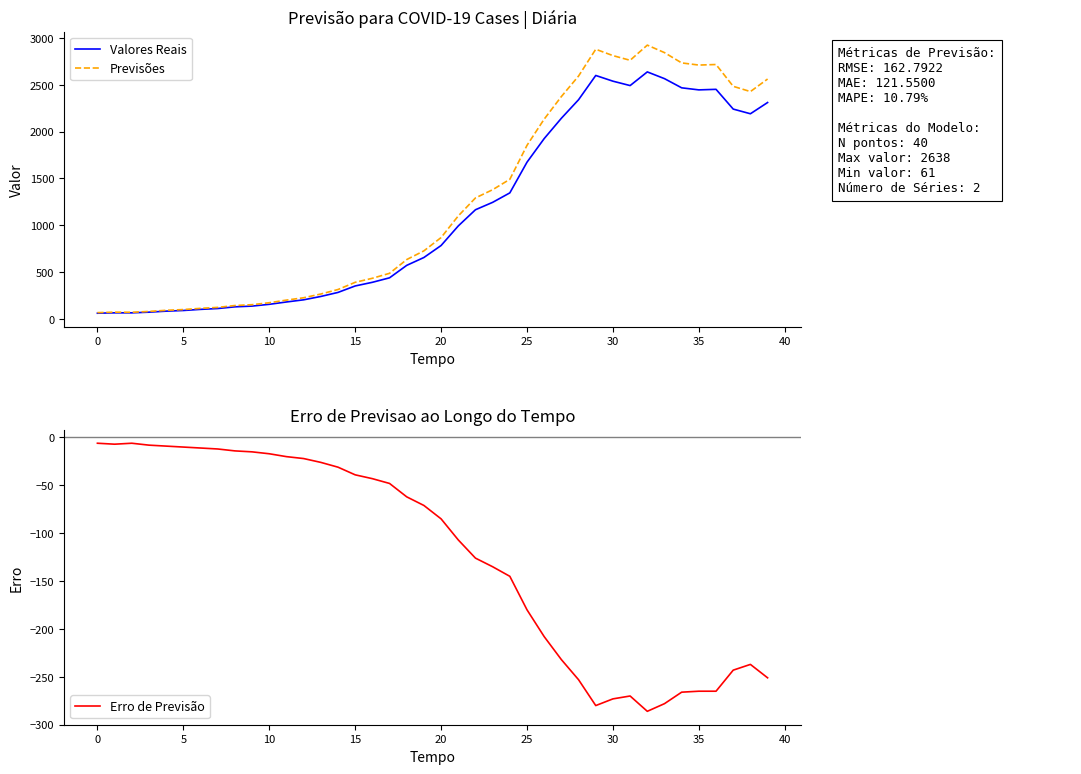

Is the value of Erro de Previsão at 21 greater than the value of Previsões at 22?

No